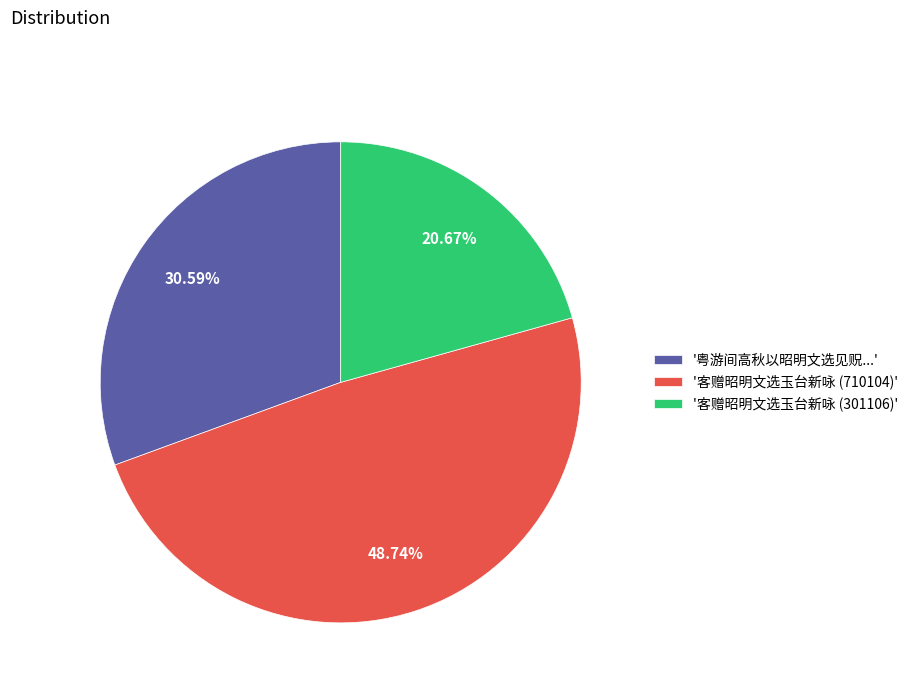

Rank the categories by value from highest to lowest.

'客赠昭明文选玉台新咏 (710104)', '粤游间高秋以昭明文选见贶...', '客赠昭明文选玉台新咏 (301106)'